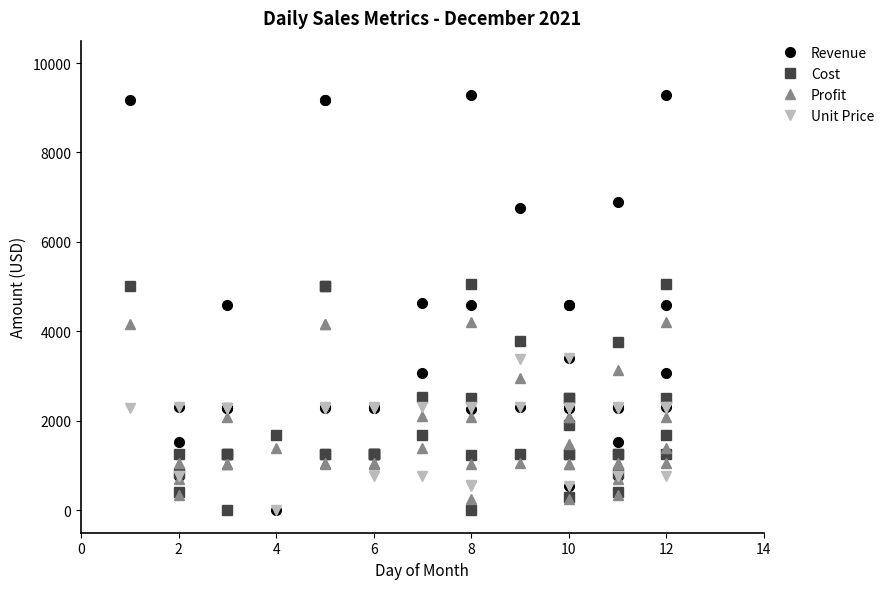

What is the difference between the second highest and minimum values in the Unit Price series?

3375